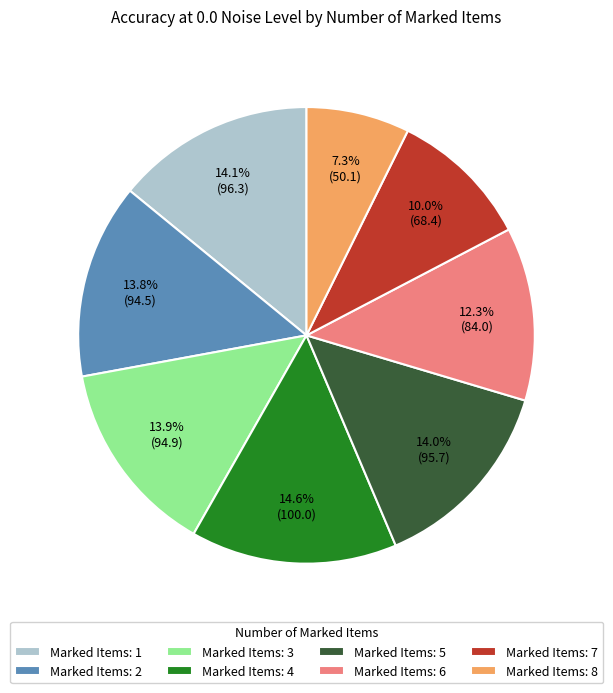

Does Marked Items: 8 account for over 50% of the chart?

No